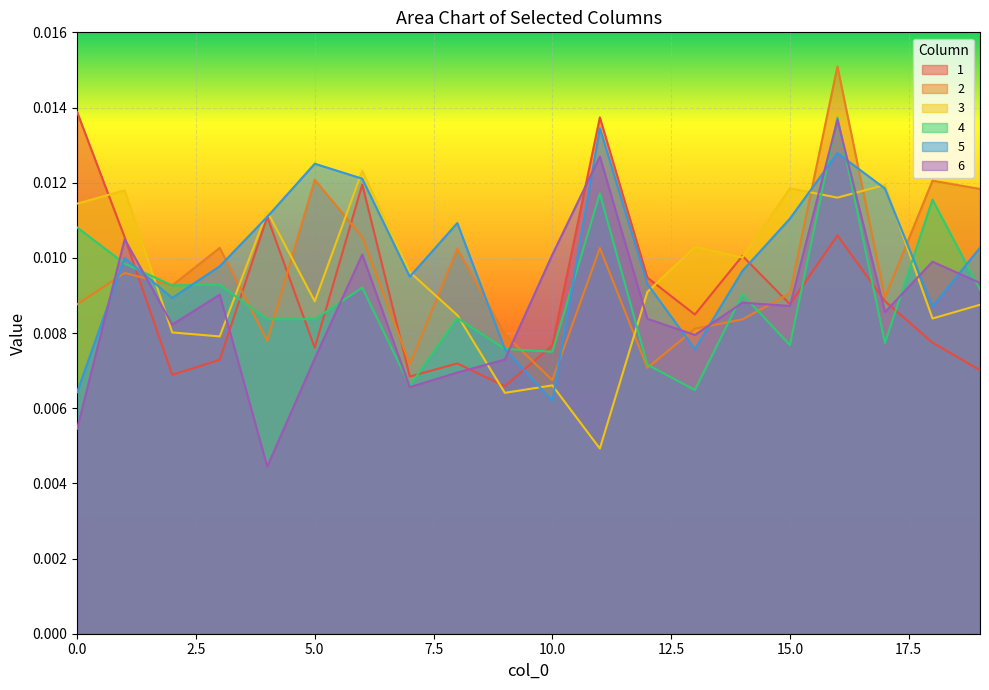

How many lines are shown in the chart?

6